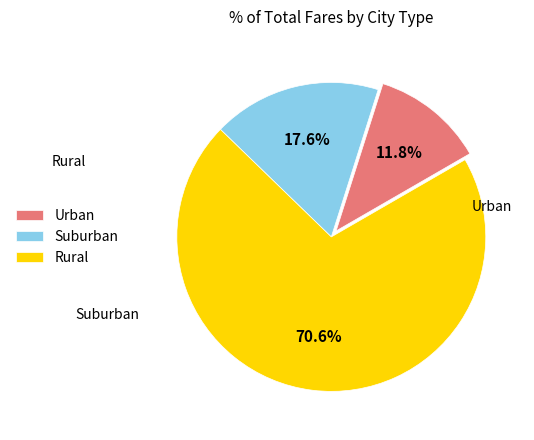

What portion of the pie excludes Suburban?

82.4%